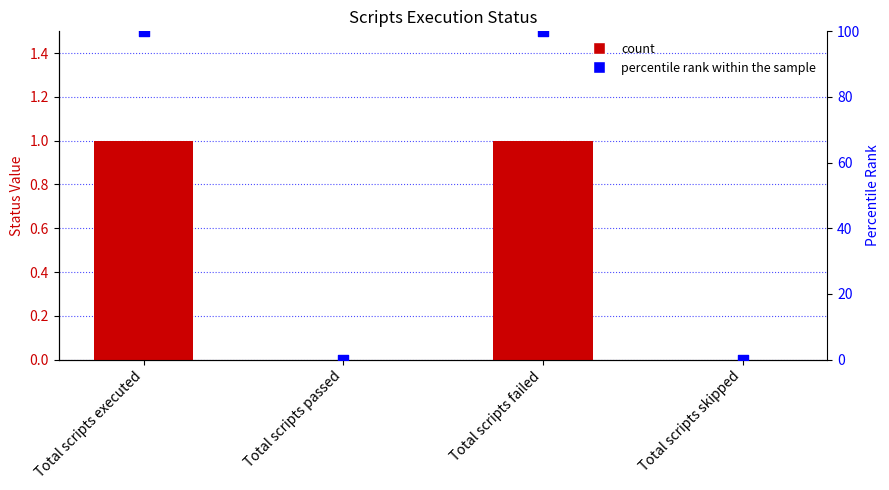

At how many categories does at least one series exceed 24?

2